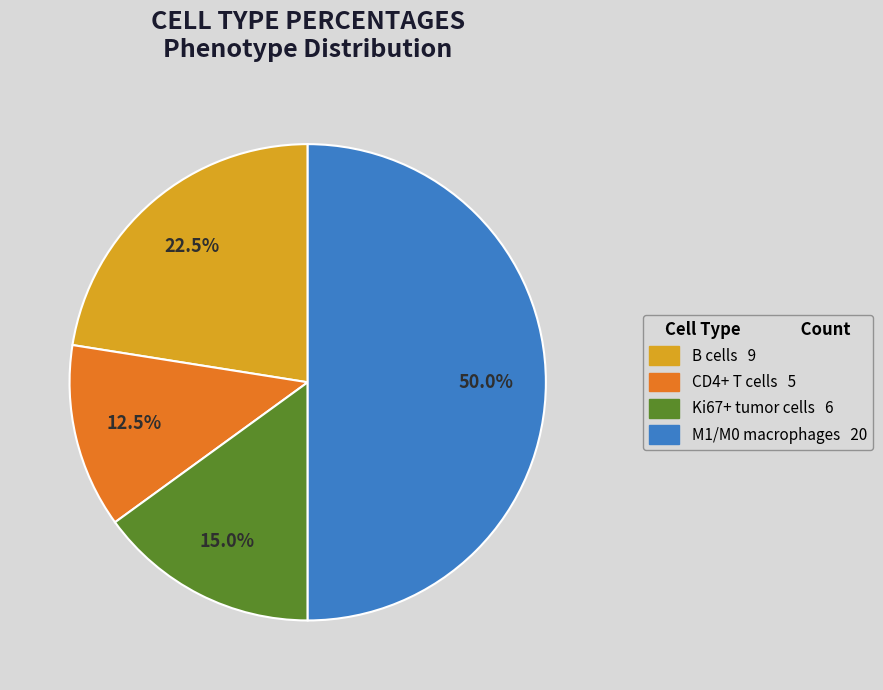

Which has a higher value, M1/M0 macrophages or Ki67+ tumor cells?

M1/M0 macrophages